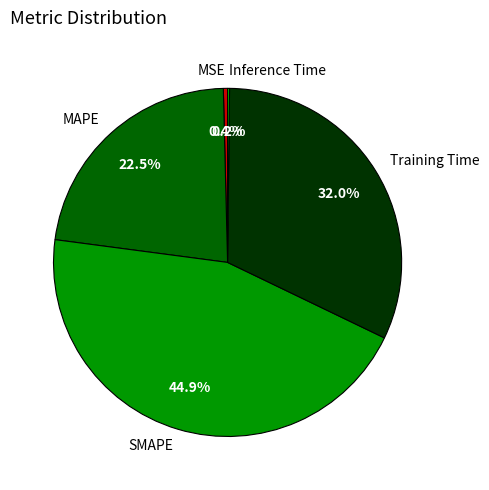

Which slice is the largest?

SMAPE